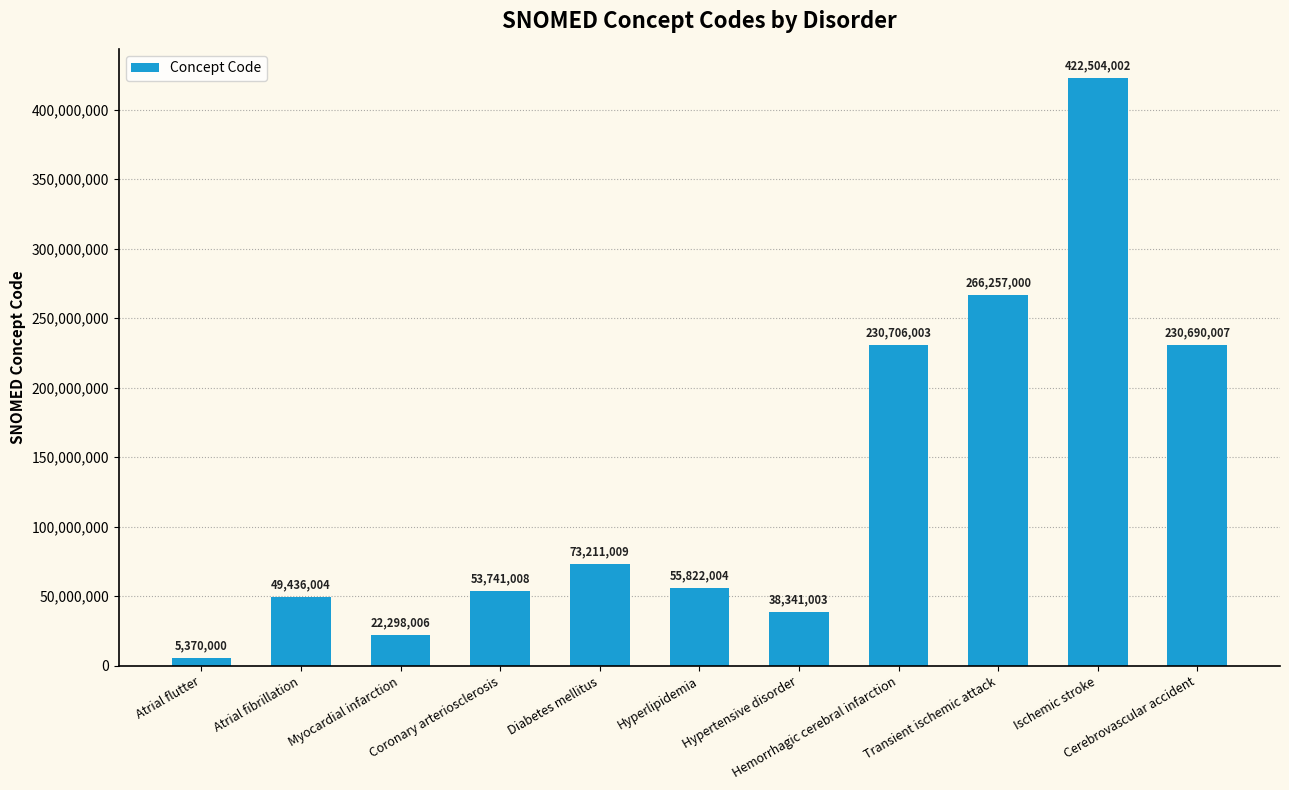

What is the sum of all values?

1448376046